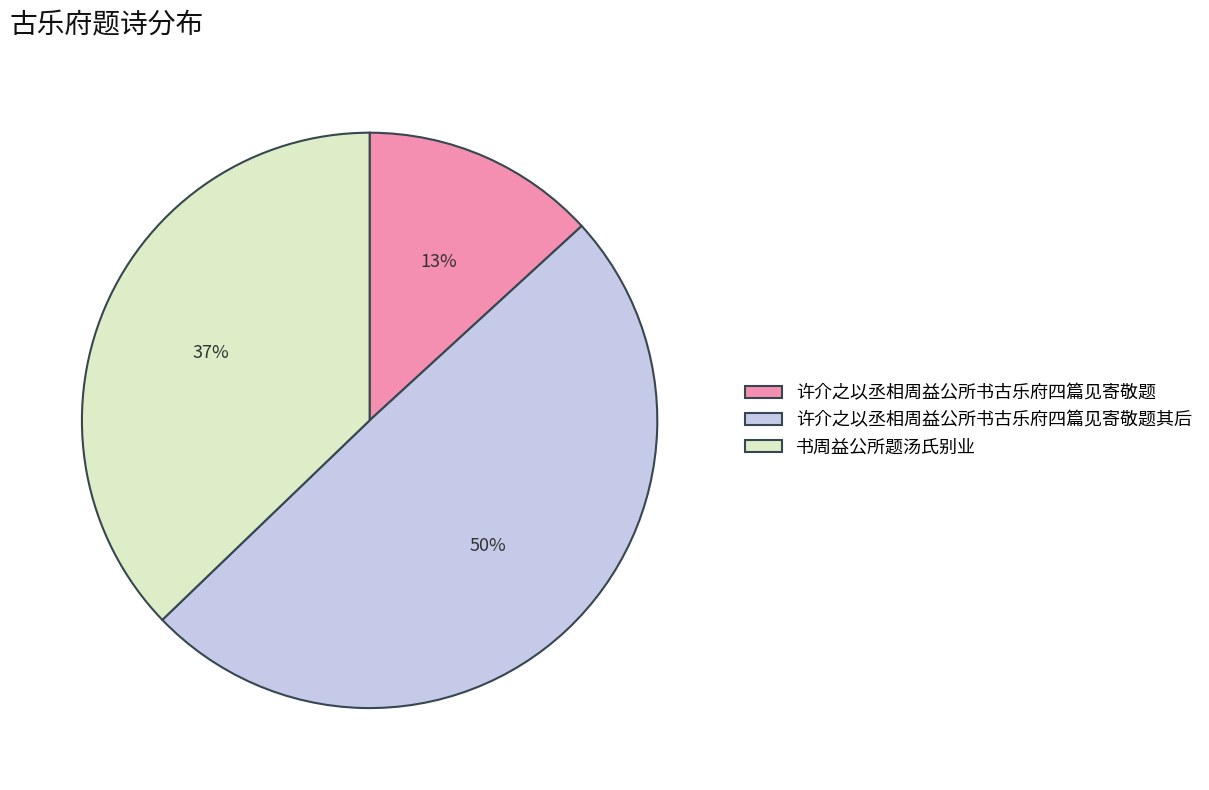

How many segments does this pie chart have?

3